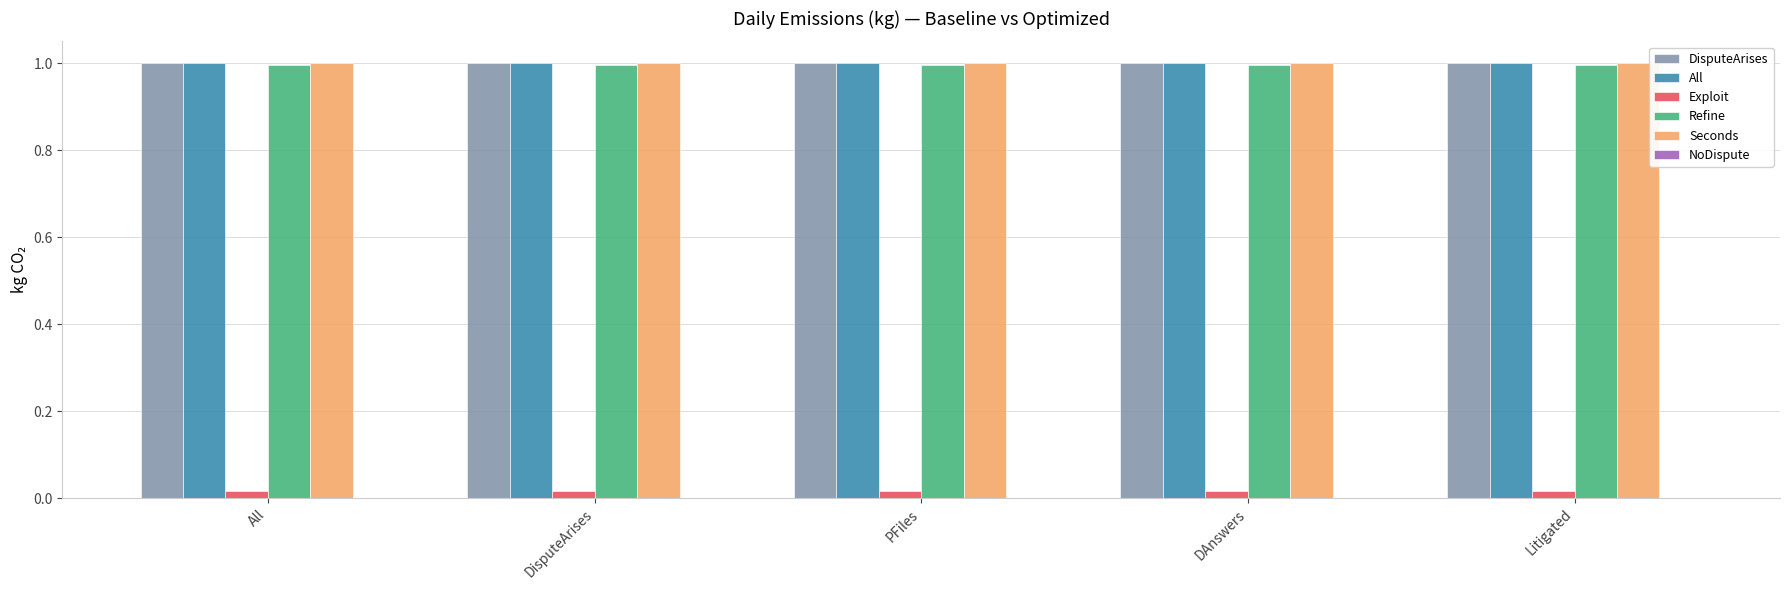

The Refine series shows 1.0 at DAnswers. True or false?

True